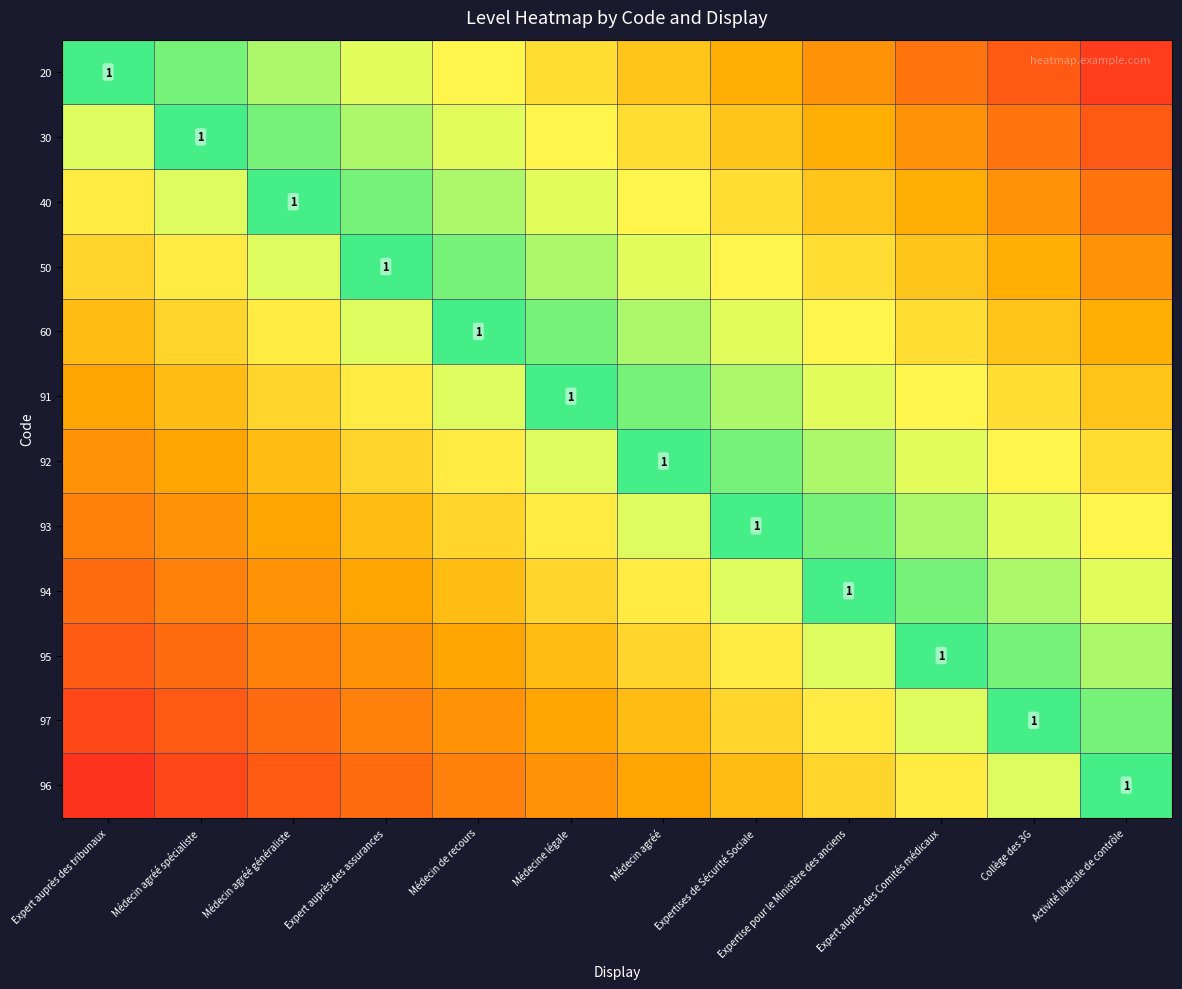

Count the 40 values in the range 0 to 1.

12